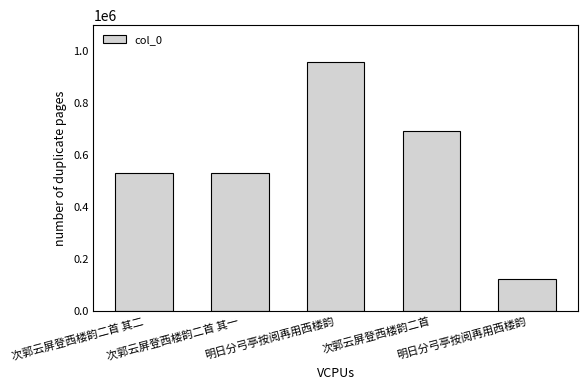

Count the number of data series in this chart.

1